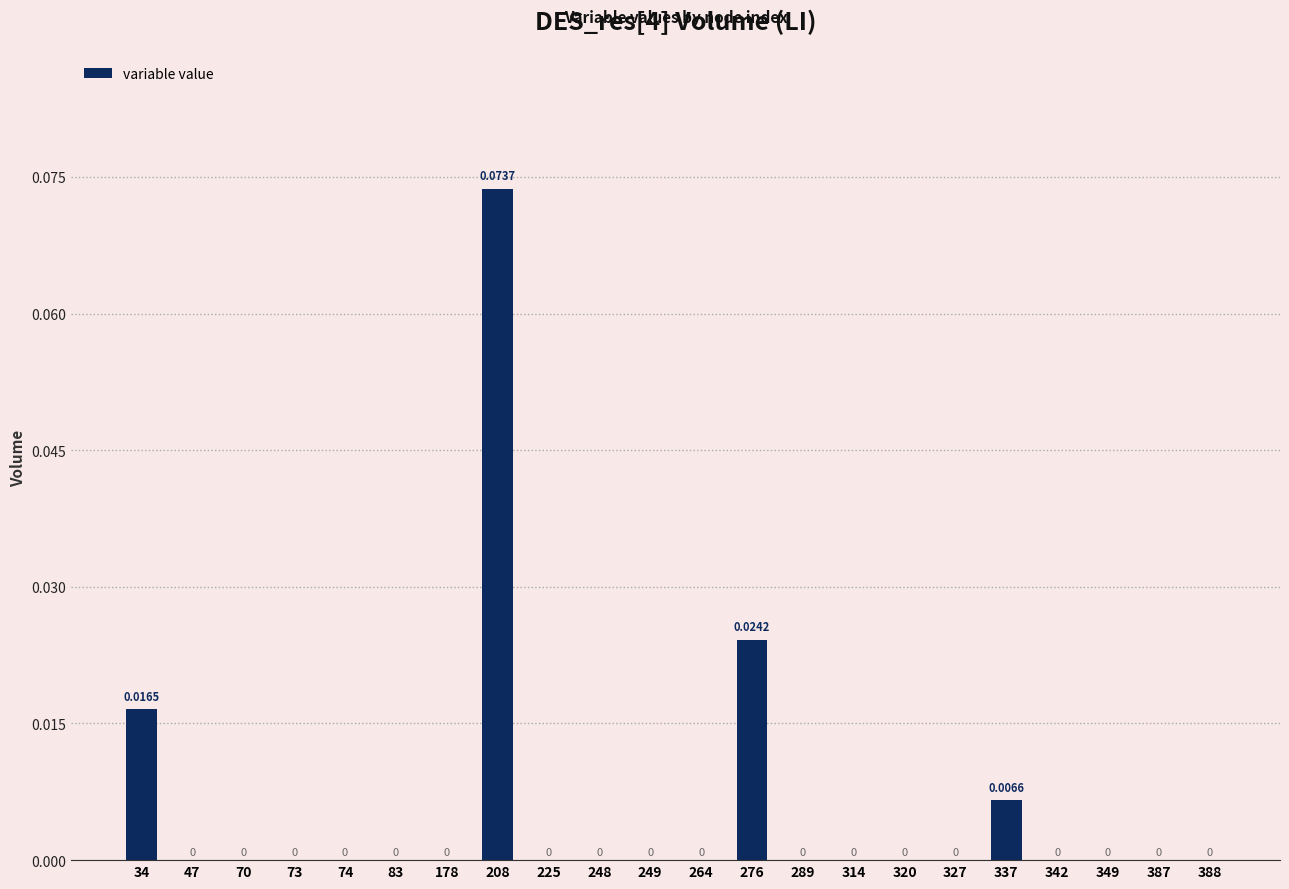

Between 276 and 342, which is larger?

276